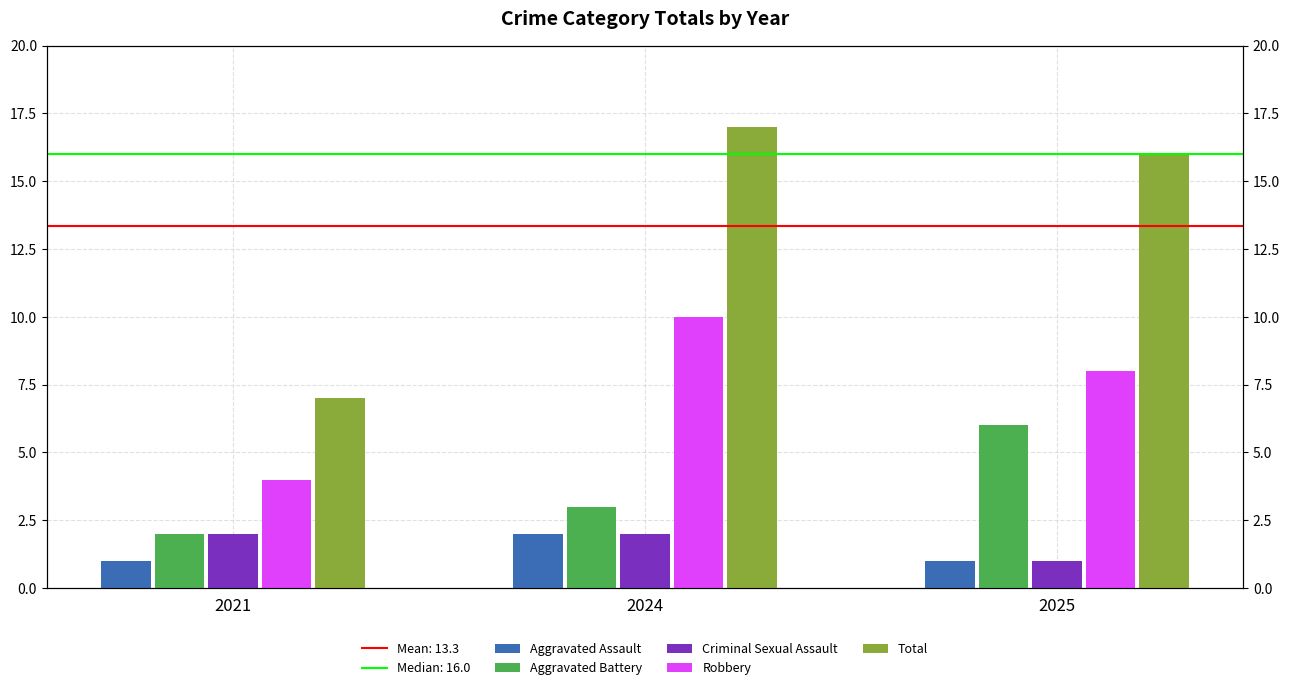

Is the value of Aggravated Battery at 2025 greater than the value of Robbery at 2021?

Yes